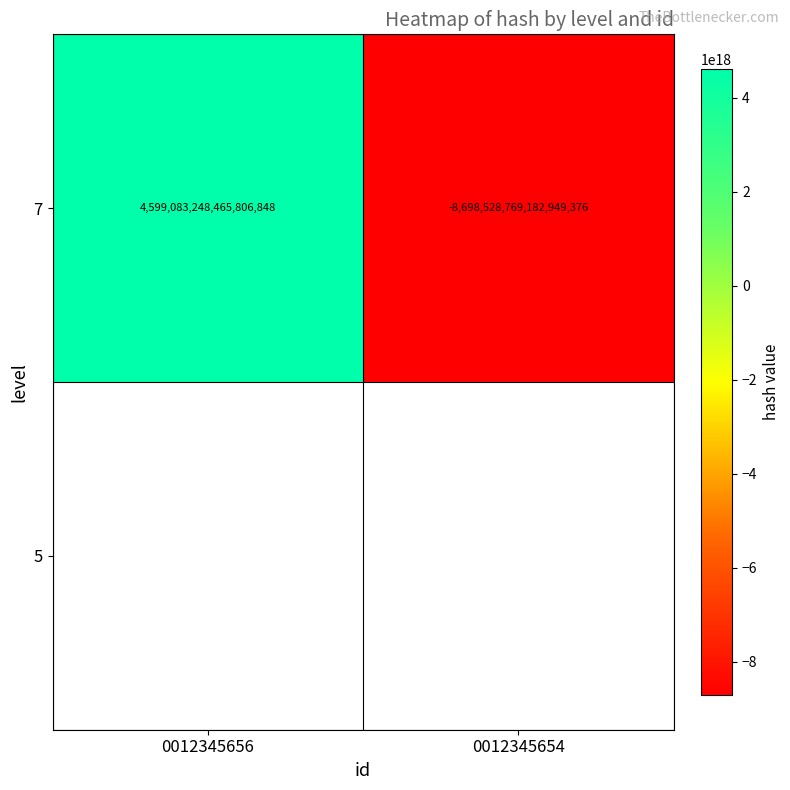

How many data points does each series have?

2